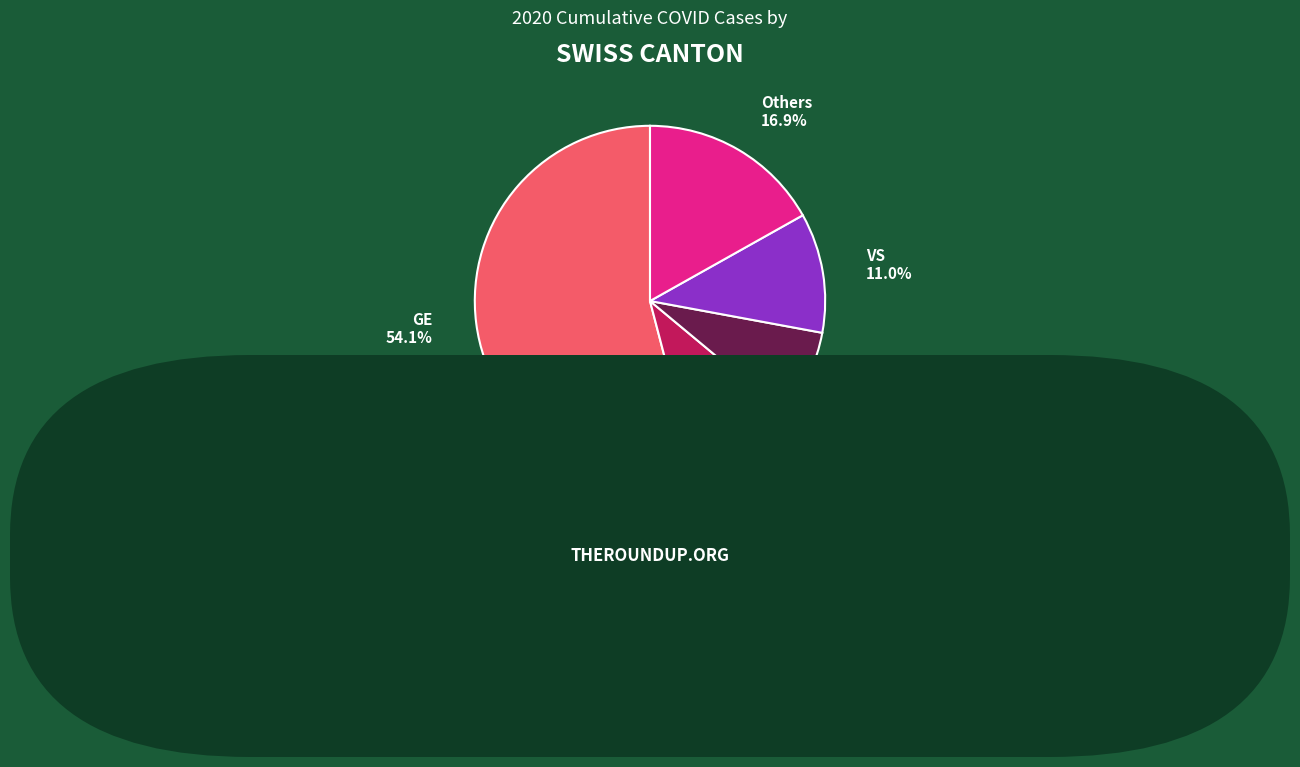

Do VS and TI together represent more than half of the pie?

No